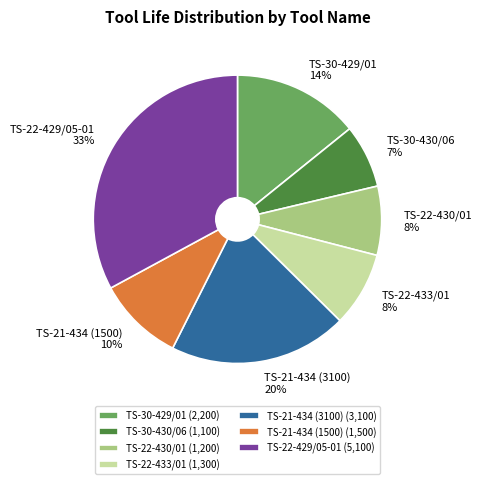

To the nearest percent, what is the difference between the TS-22-433/01 and TS-21-434 (3100) slice percentages?

12%